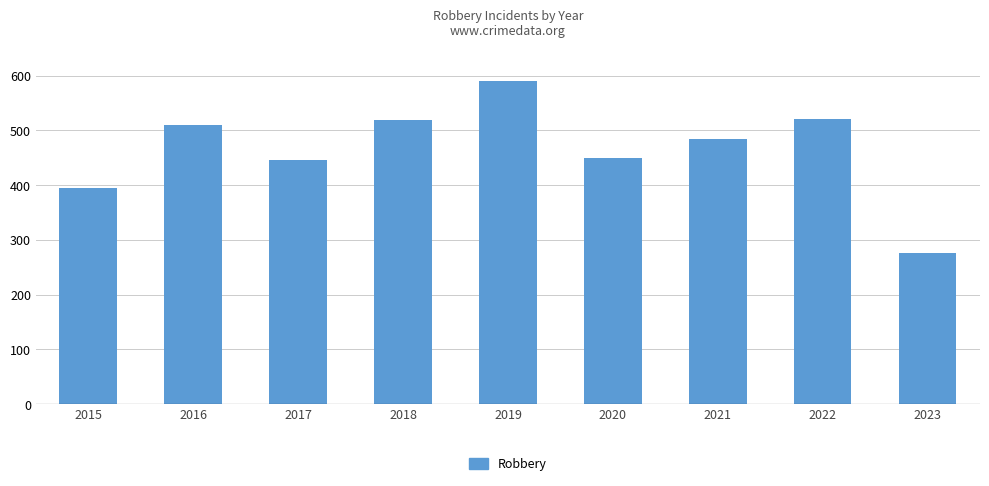

Which has a higher value, 2023 or 2020?

2020